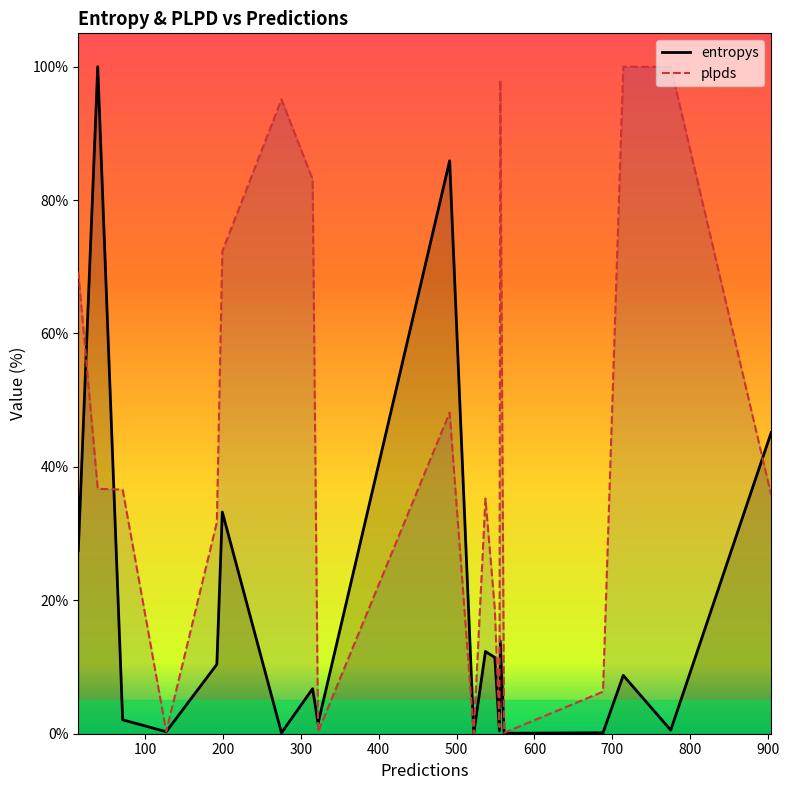

Rank the series by their average value, from lowest to highest.

entropys, plpds